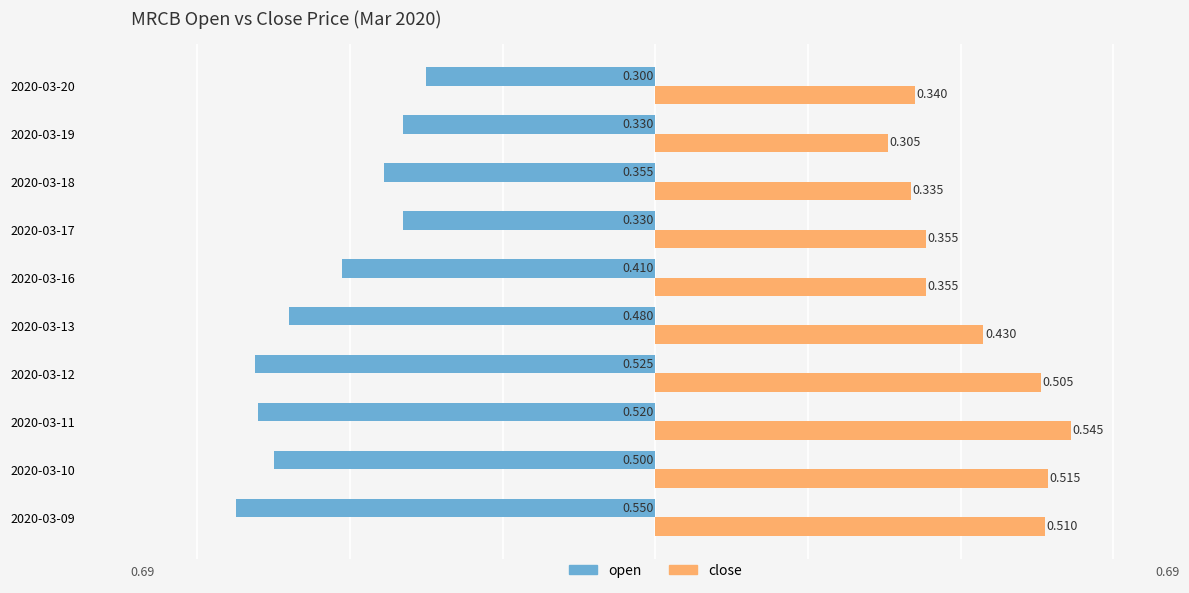

Is the value of close at 2020-03-18 greater than the value of open at 2020-03-10?

Yes